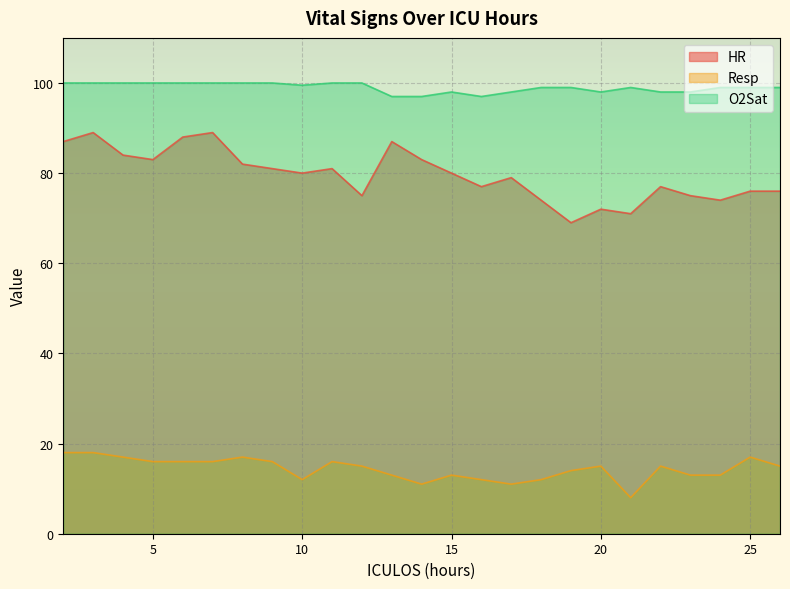

What is the total value across all series at 11?

197.0